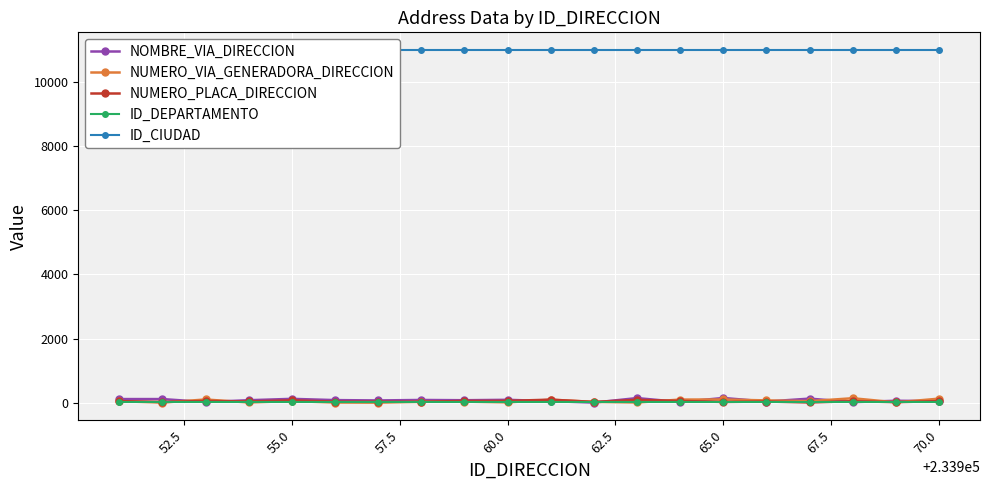

Reading right to left, list all the values displayed in this chart.

NOMBRE_VIA_DIRECCION: 51	61	19	128	37	148	22	145	4	49	91	78	86	71	82	121	78	22	114	114
NUMERO_VIA_GENERADORA_DIRECCION: 127	11	140	49	72	101	98	7	27	94	11	35	30	2	6	52	8	101	5	47
NUMERO_PLACA_DIRECCION: 49	18	49	7	38	24	56	90	25	96	57	56	29	33	35	75	40	56	24	51
ID_DEPARTAMENTO: 11	11	11	11	11	11	11	11	11	11	11	11	11	11	11	11	11	11	11	11
ID_CIUDAD: 11001	11001	11001	11001	11001	11001	11001	11001	11001	11001	11001	11001	11001	11001	11001	11001	11001	11001	11001	11001